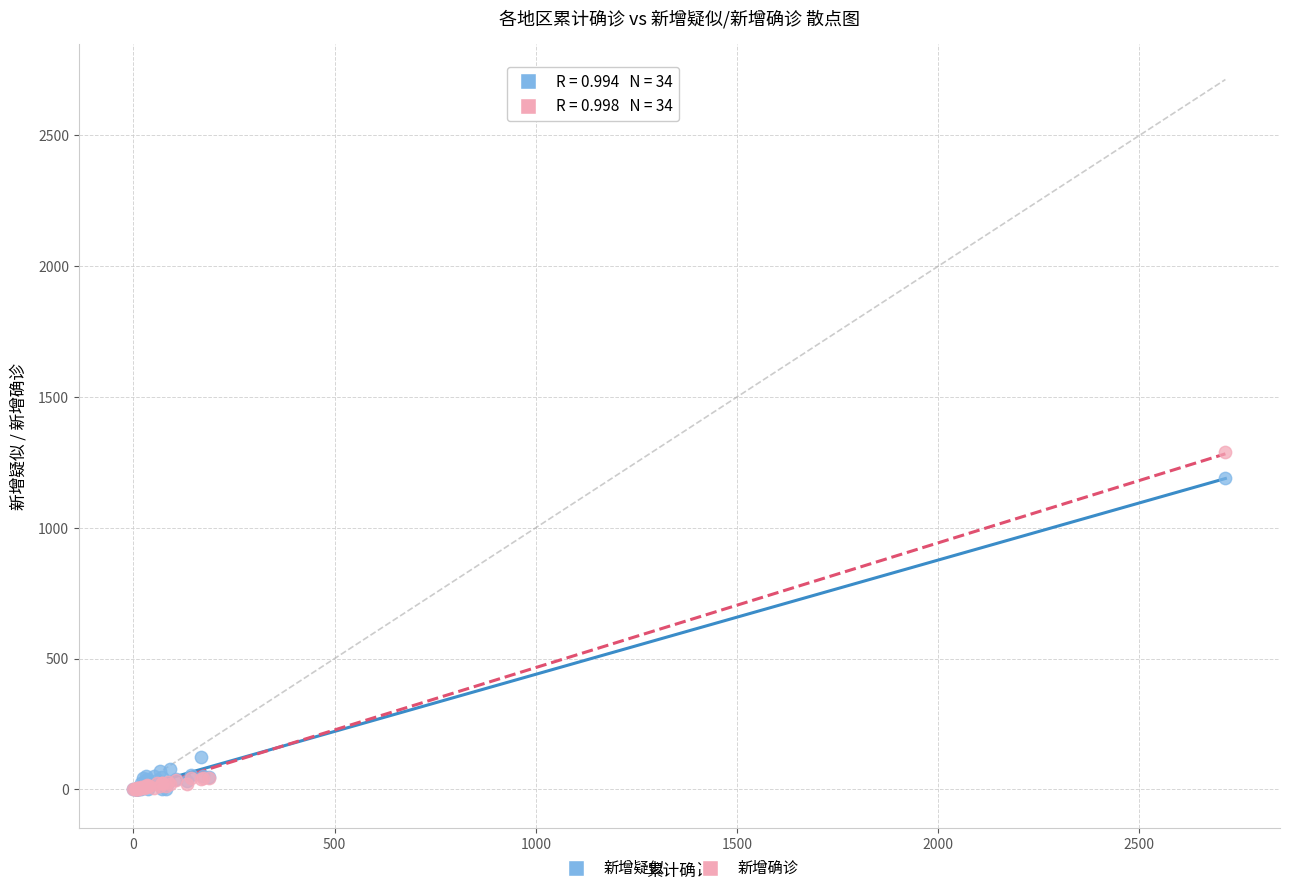

In the 新增疑似 series, what Y value is closest to 595?

122